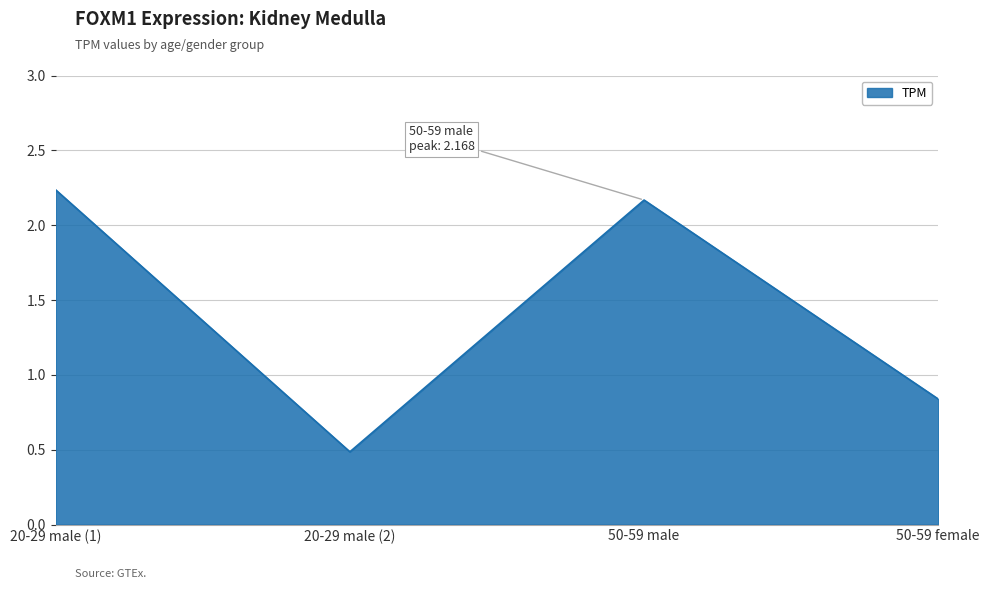

List the labels in order of value, largest first.

20-29 male (1), 50-59 male, 50-59 female, 20-29 male (2)